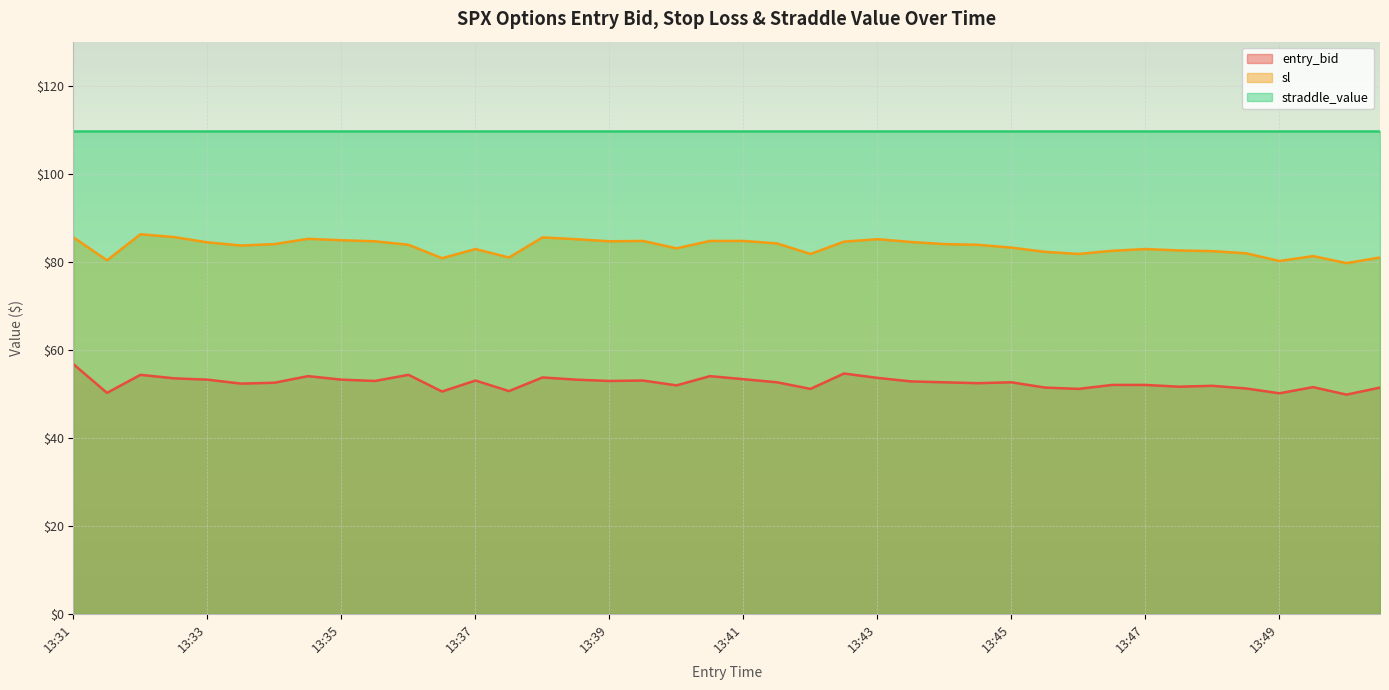

Which series has the largest total across all categories?

straddle_value